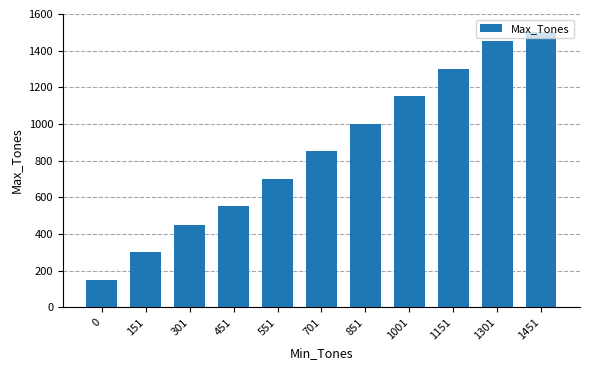

What is the difference between the values at 1151 and 1451?

200